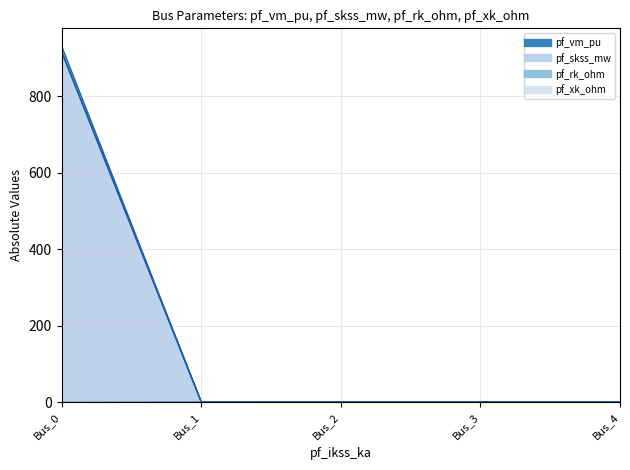

What is the sum of all pf_rk_ohm values?

921.1